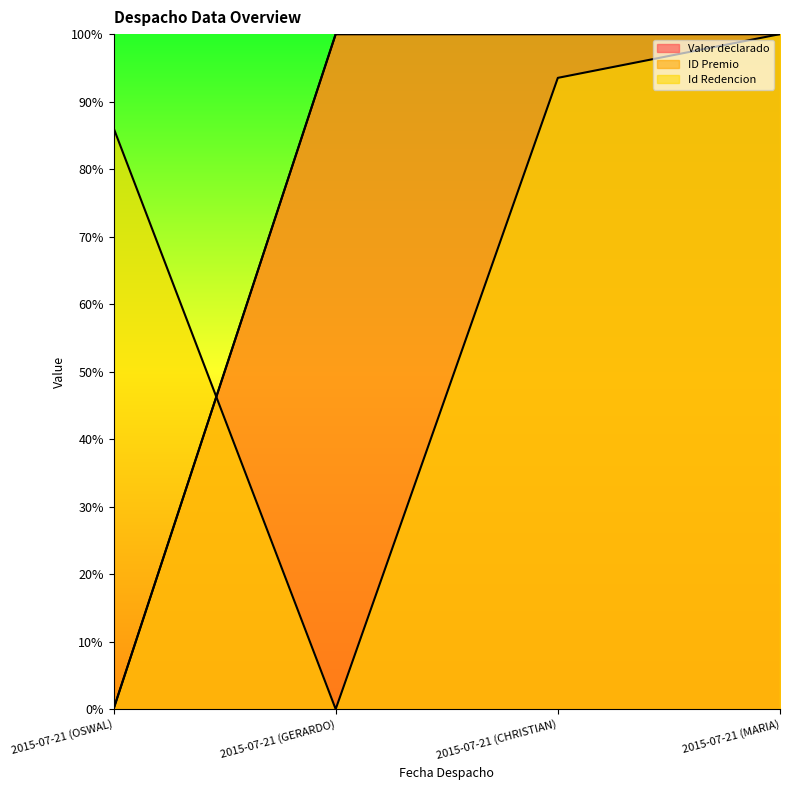

What is the sum of all Id Redencion values?

2.8